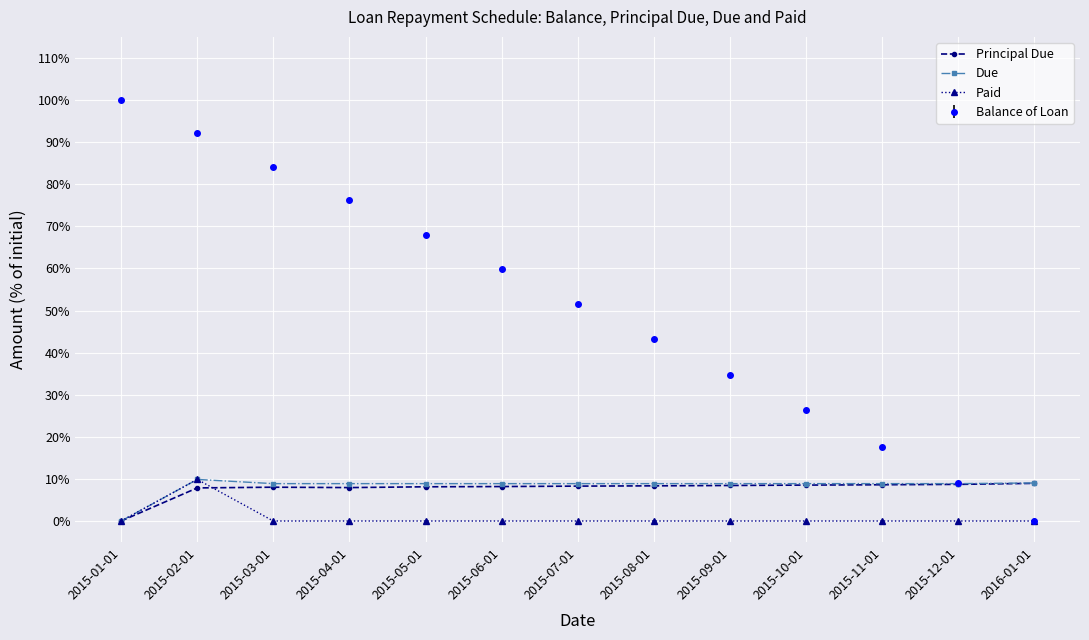

In Due, how many points are higher than both neighbors (excluding endpoints)?

1